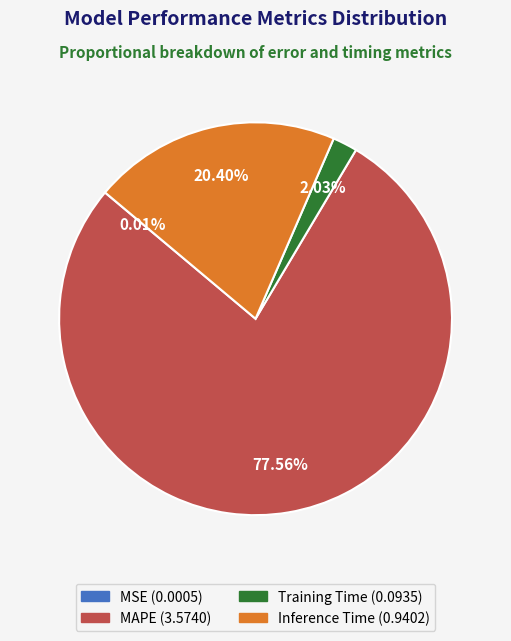

Which has a higher value, MAPE or Inference Time?

MAPE